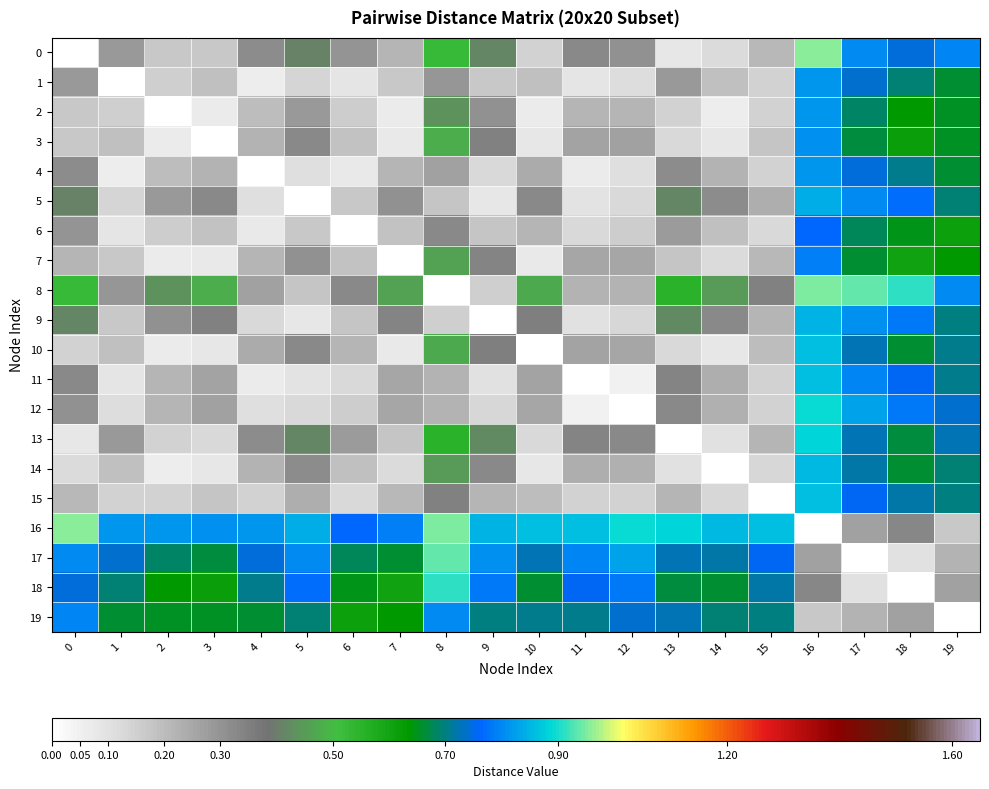

Which series has the largest total across all categories?

16